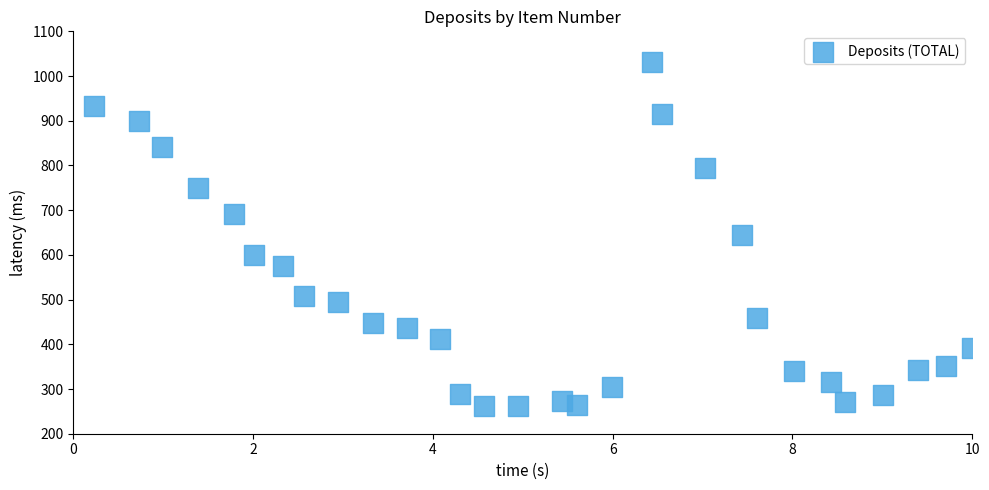

What is the range of Y values (max minus min)?

768.6